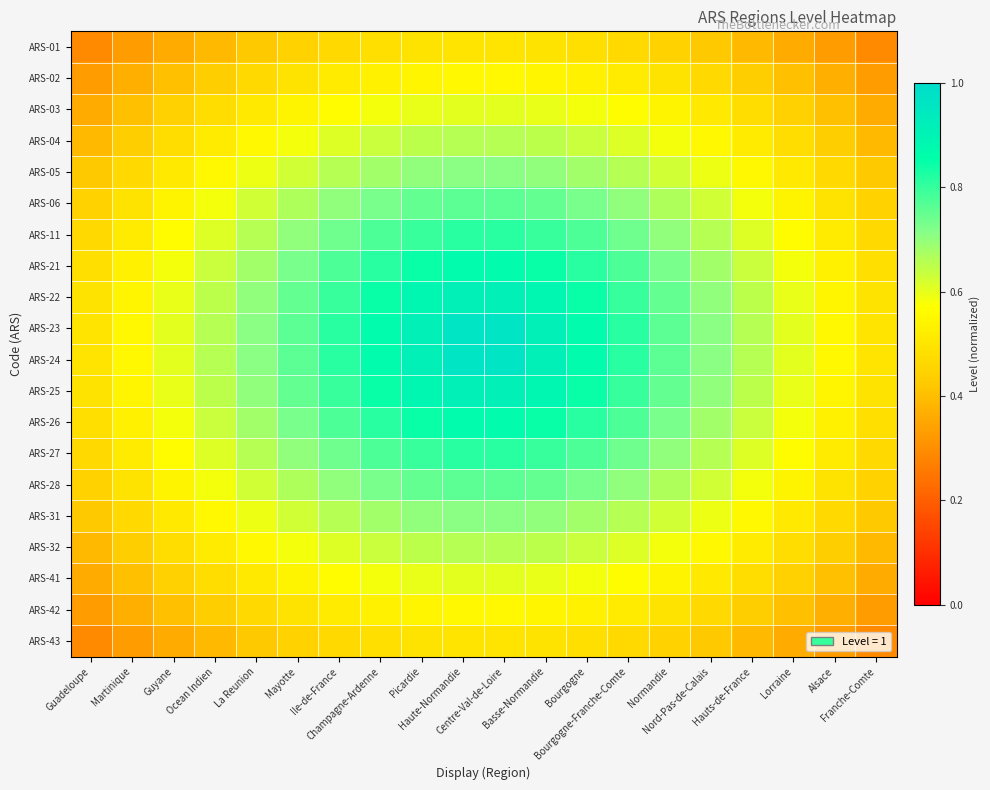

At which category does the chart reach its peak across all series?

Haute-Normandie